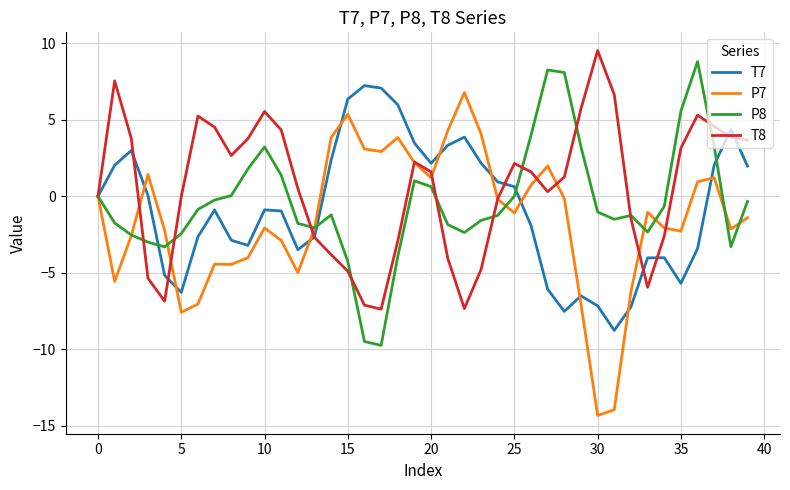

What is the maximum value shown in the chart?

9.5